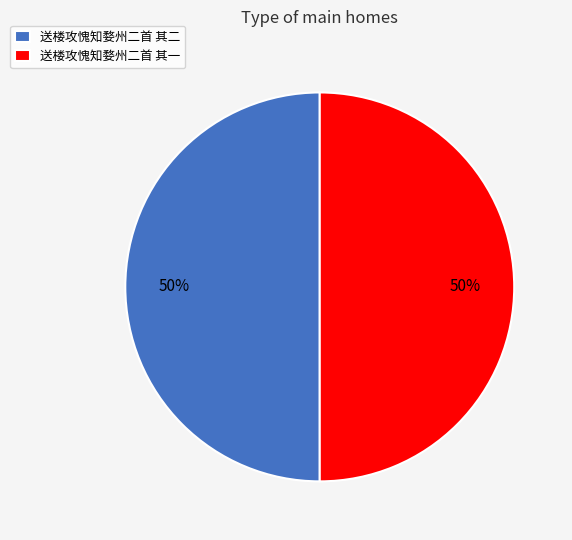

To the nearest percent, what is the average slice percentage?

50%